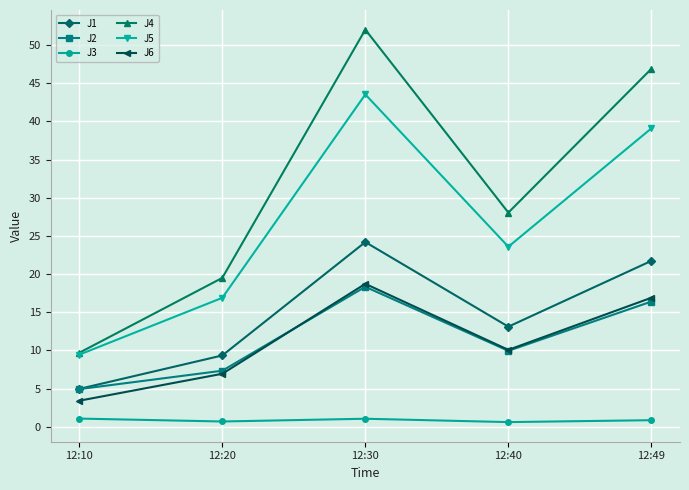

What is the value of the J3 point at the 4th from the left?

0.6